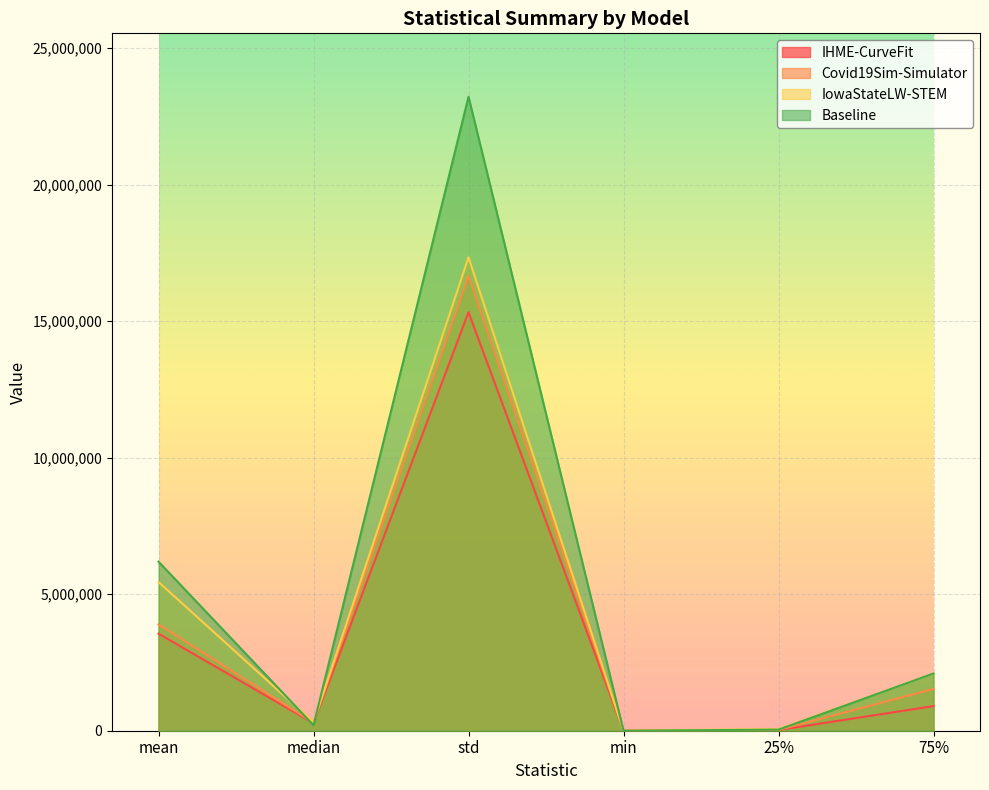

Rank the series by their maximum value, from lowest to highest.

IHME-CurveFit, Covid19Sim-Simulator, IowaStateLW-STEM, Baseline